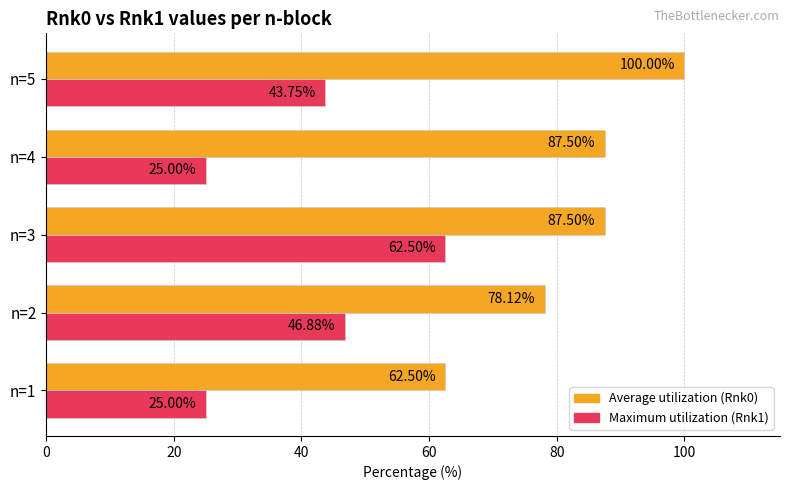

What are all the series names shown in the legend?

Average utilization (Rnk0), Maximum utilization (Rnk1)